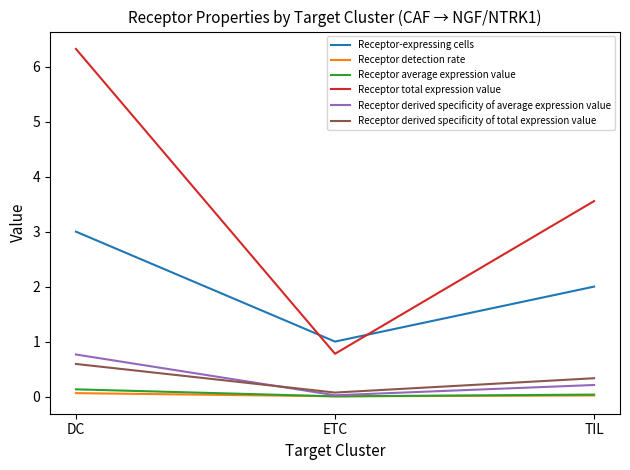

At which category is the sum across all series the highest?

DC